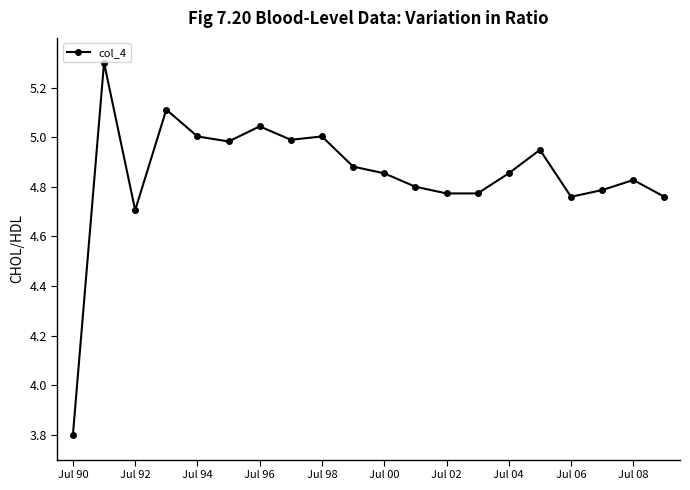

What is the difference between the maximum and minimum values?

1.5